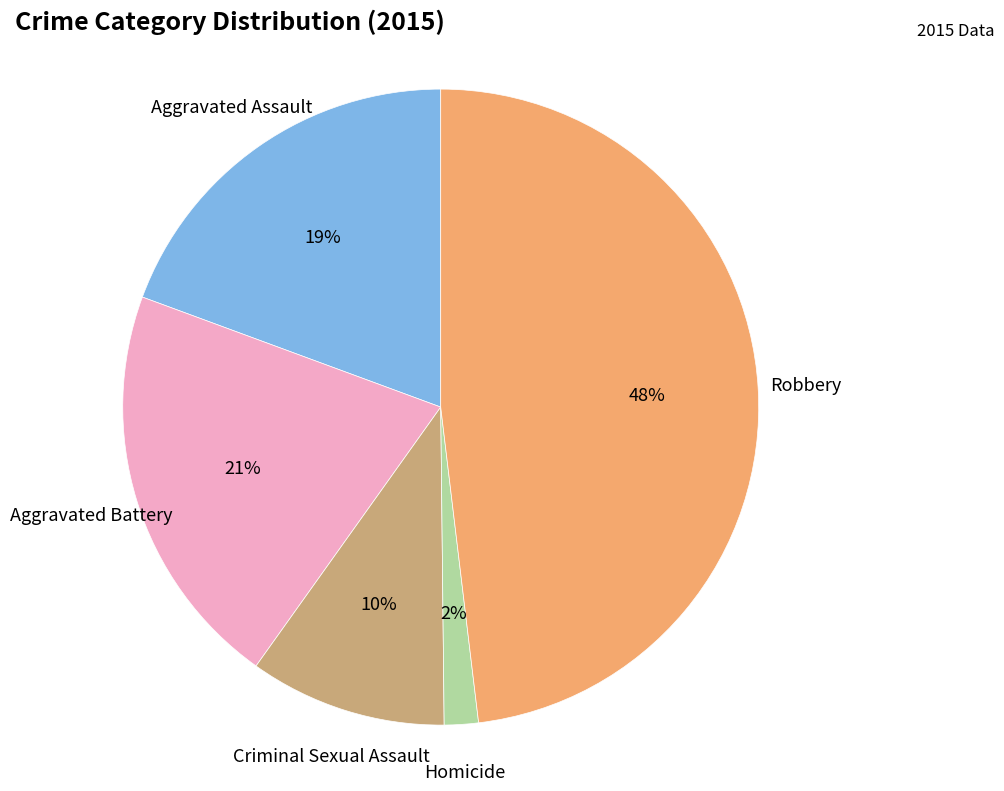

To the nearest percent, what is the average slice percentage?

20%